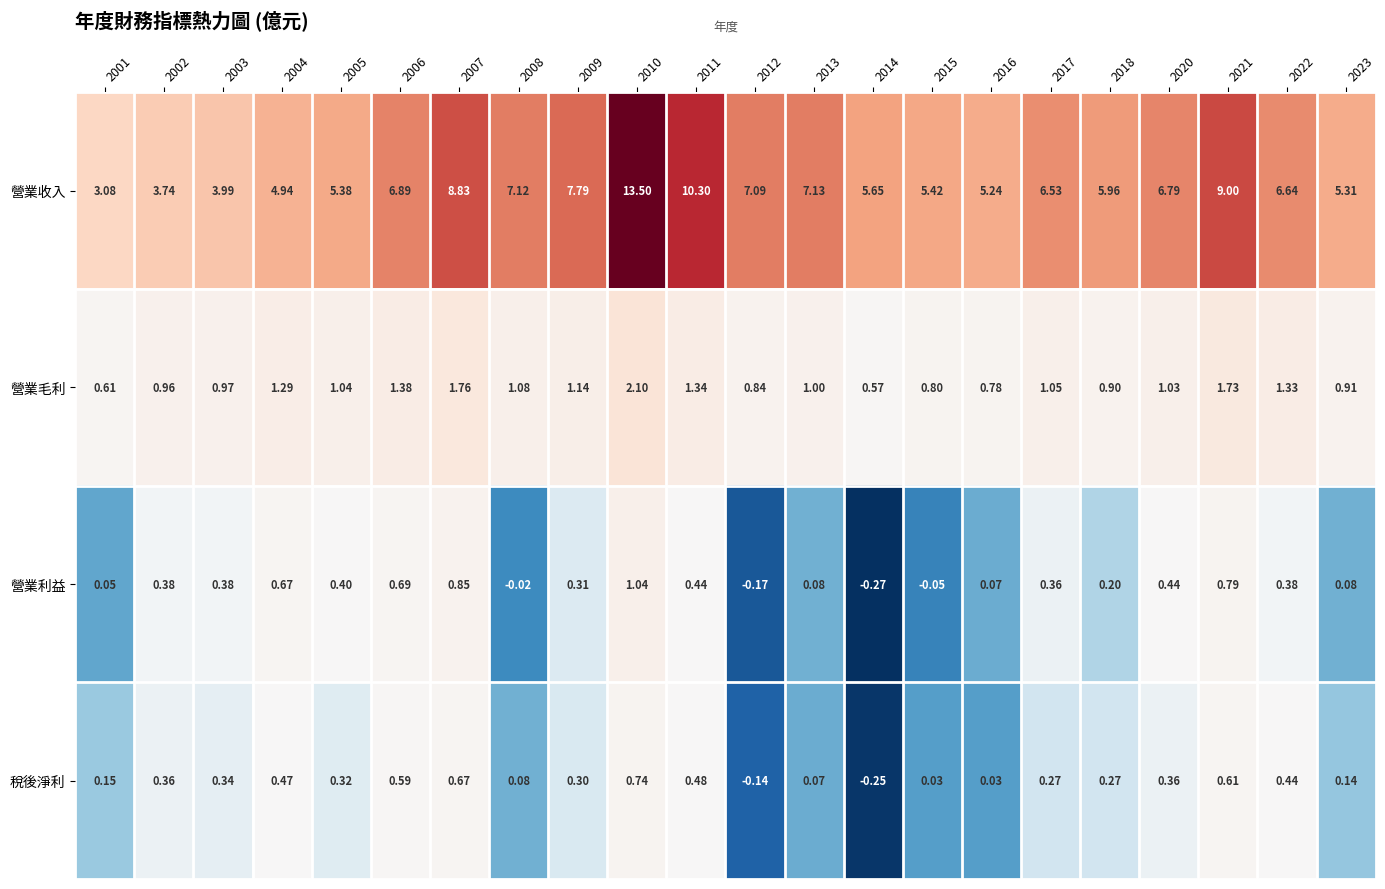

Rank the series at 2003 from lowest to highest value.

稅後淨利, 營業利益, 營業毛利, 營業收入